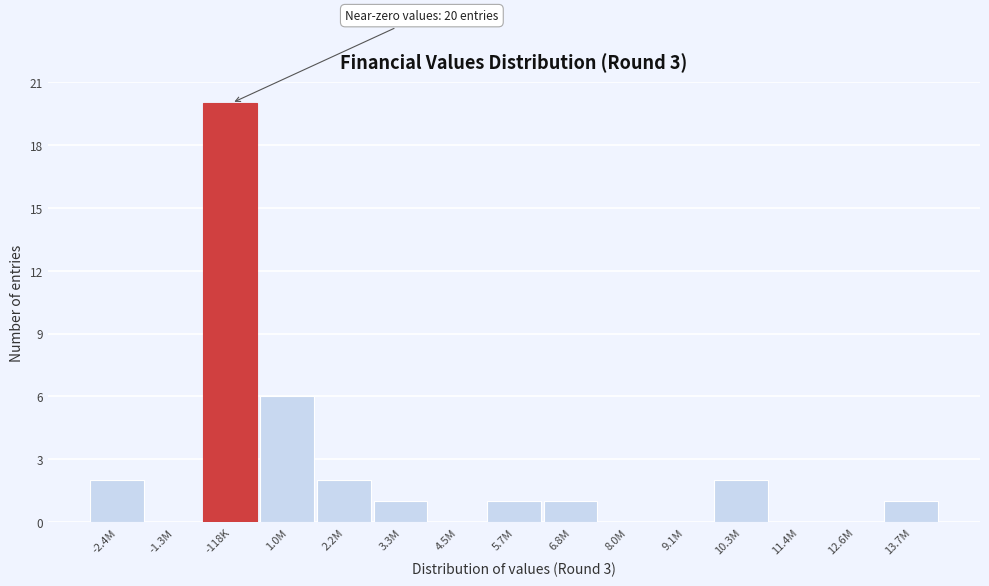

Reading left to right, what are all the values shown in this chart?

-2.4M=2	-1.3M=0	-118K=20	1.0M=6	2.2M=2	3.3M=1	4.5M=0	5.7M=1	6.8M=1	8.0M=0	9.1M=0	10.3M=2	11.4M=0	12.6M=0	13.7M=1